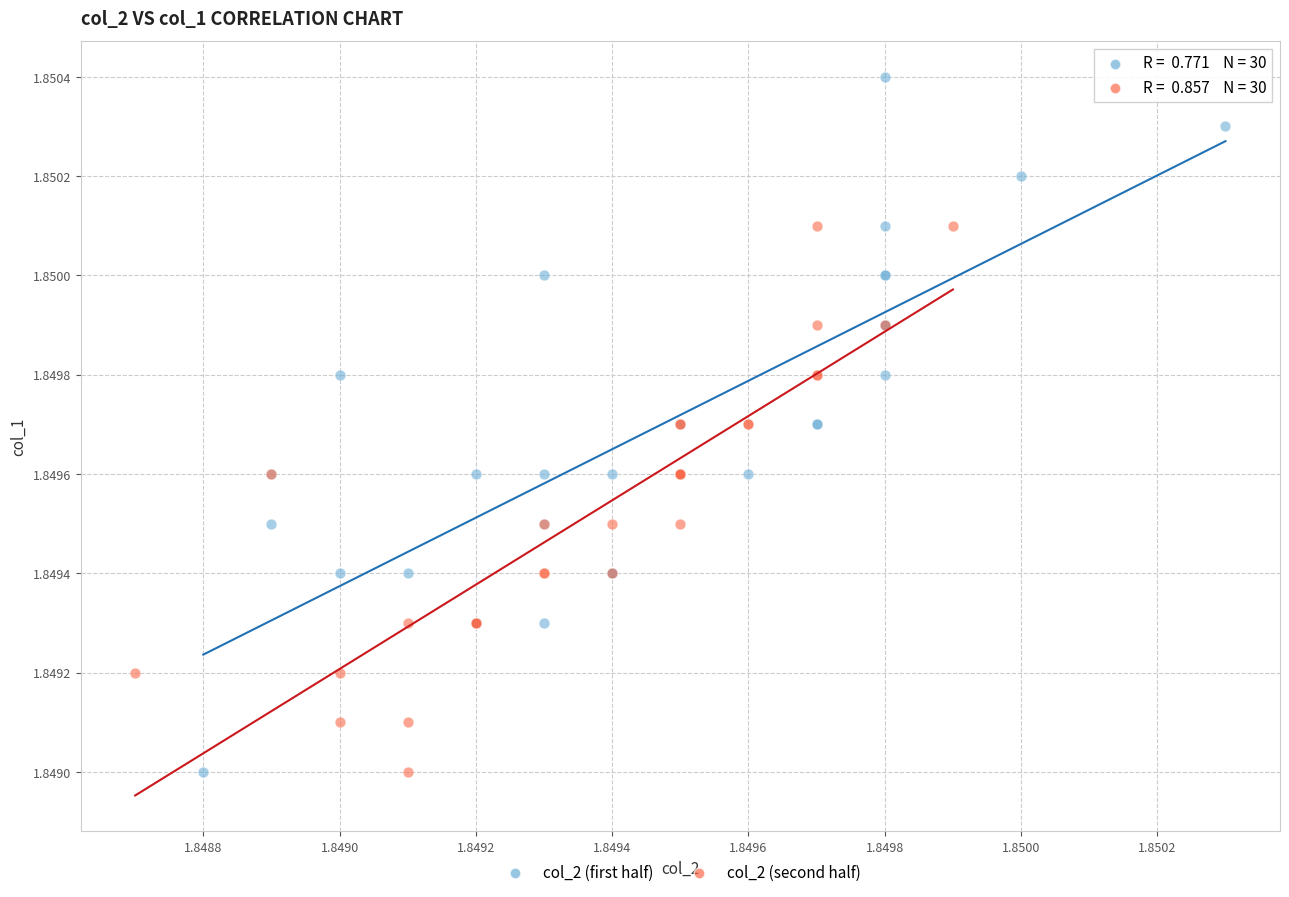

Which series has the widest spread of Y values?

col_2 (first half)